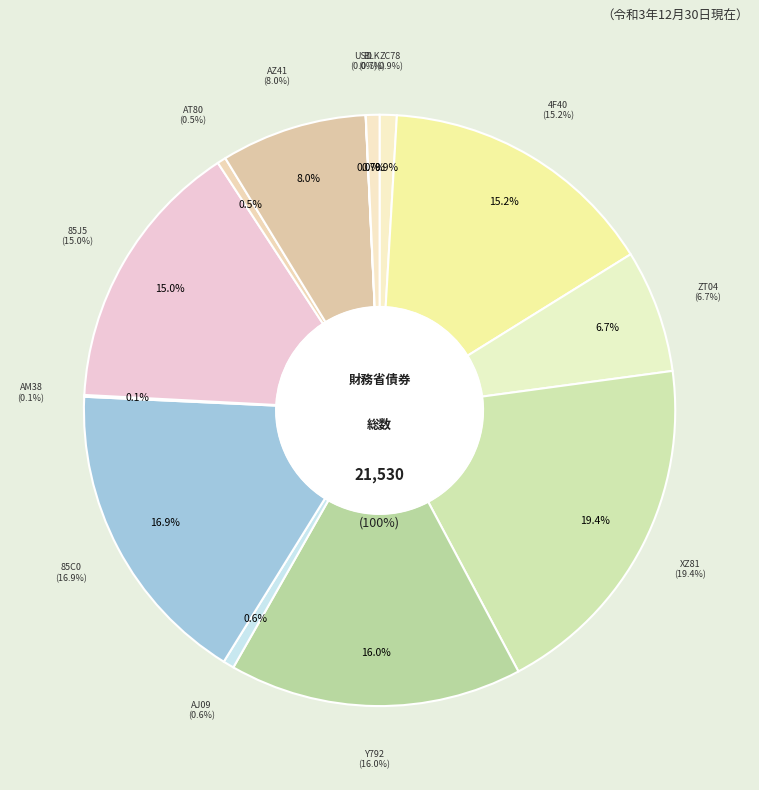

To the nearest percent, what is the difference between the US912828ZC78 and USD CASH slice percentages?

1%